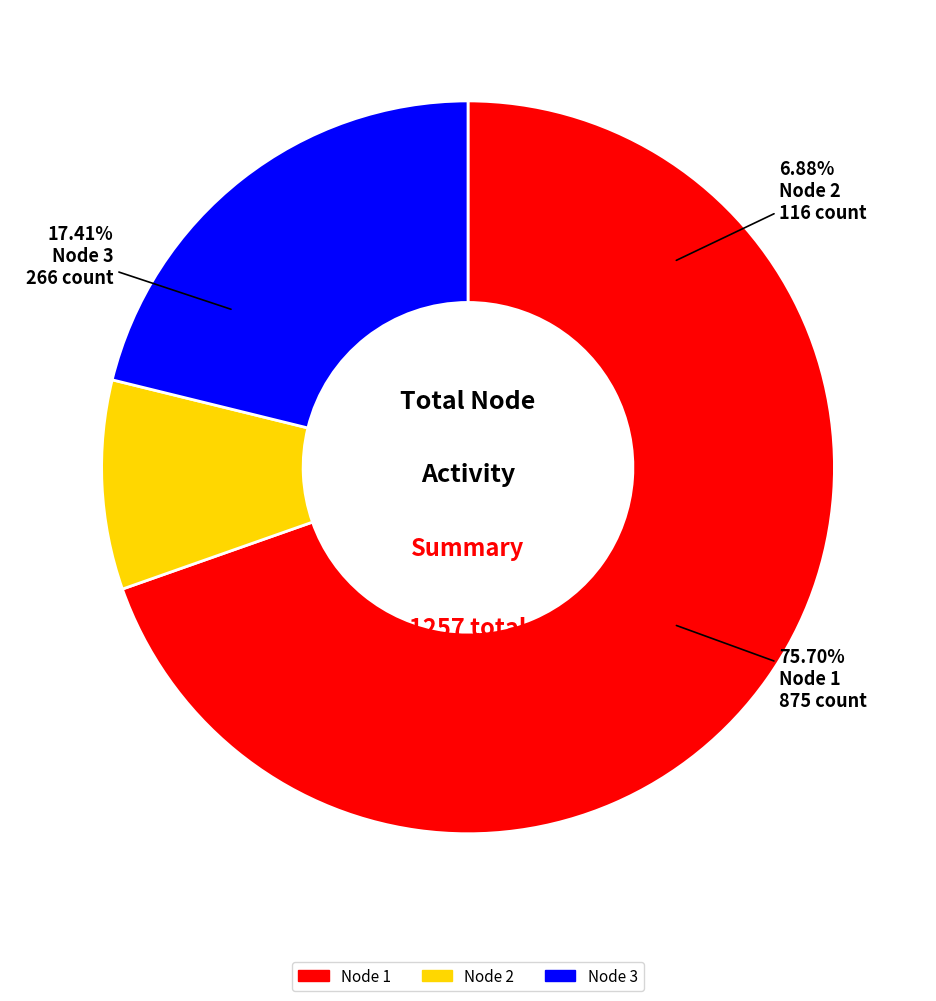

What percentage is NOT represented by Node 3?

78.8%